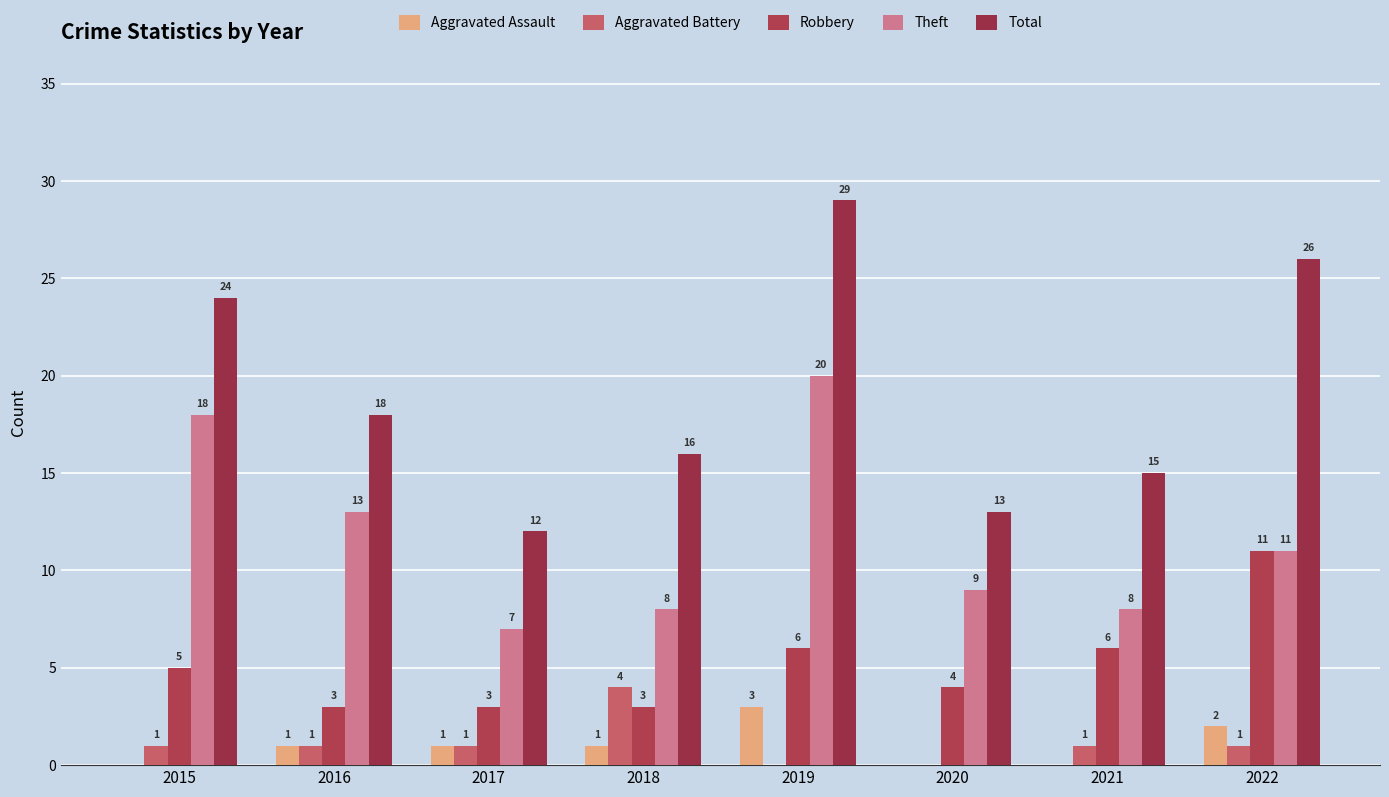

At which label does Theft first exceed 11?

2015